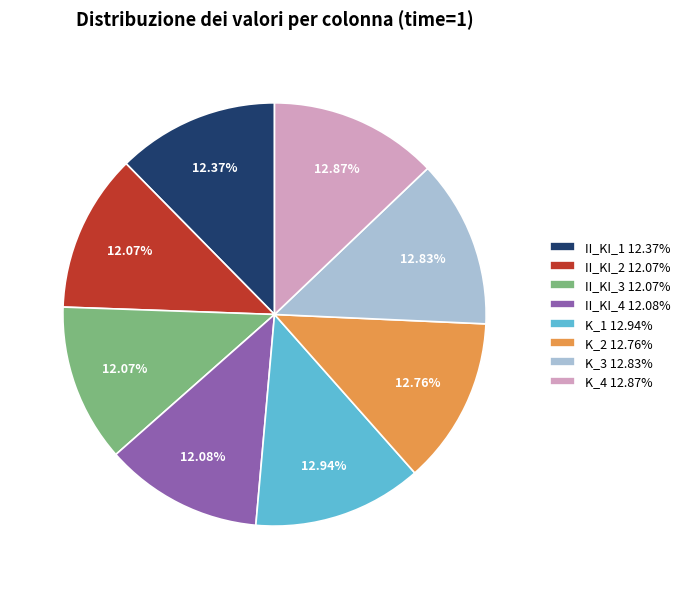

Is K_2 the majority of the pie?

No